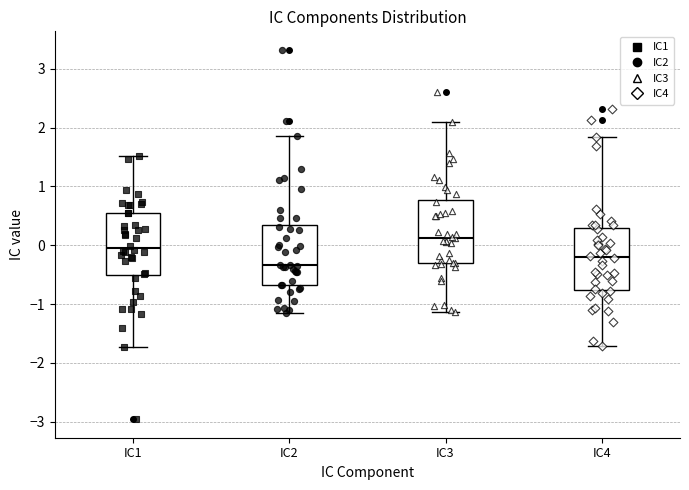

Reading left to right, read every box against the y-axis: the position of its median line, the range the box covers, and the ends of its whiskers. The values are not printed on the chart, so give them approximately, as read against the axis.

IC1: median -0.1, box -0.5 to 0.6, whiskers -1.7 to 1.5
IC2: median -0.3, box -0.7 to 0.3, whiskers -1.2 to 1.9
IC3: median 0.1, box -0.3 to 0.8, whiskers -1.1 to 2.1
IC4: median -0.2, box -0.8 to 0.3, whiskers -1.7 to 1.8